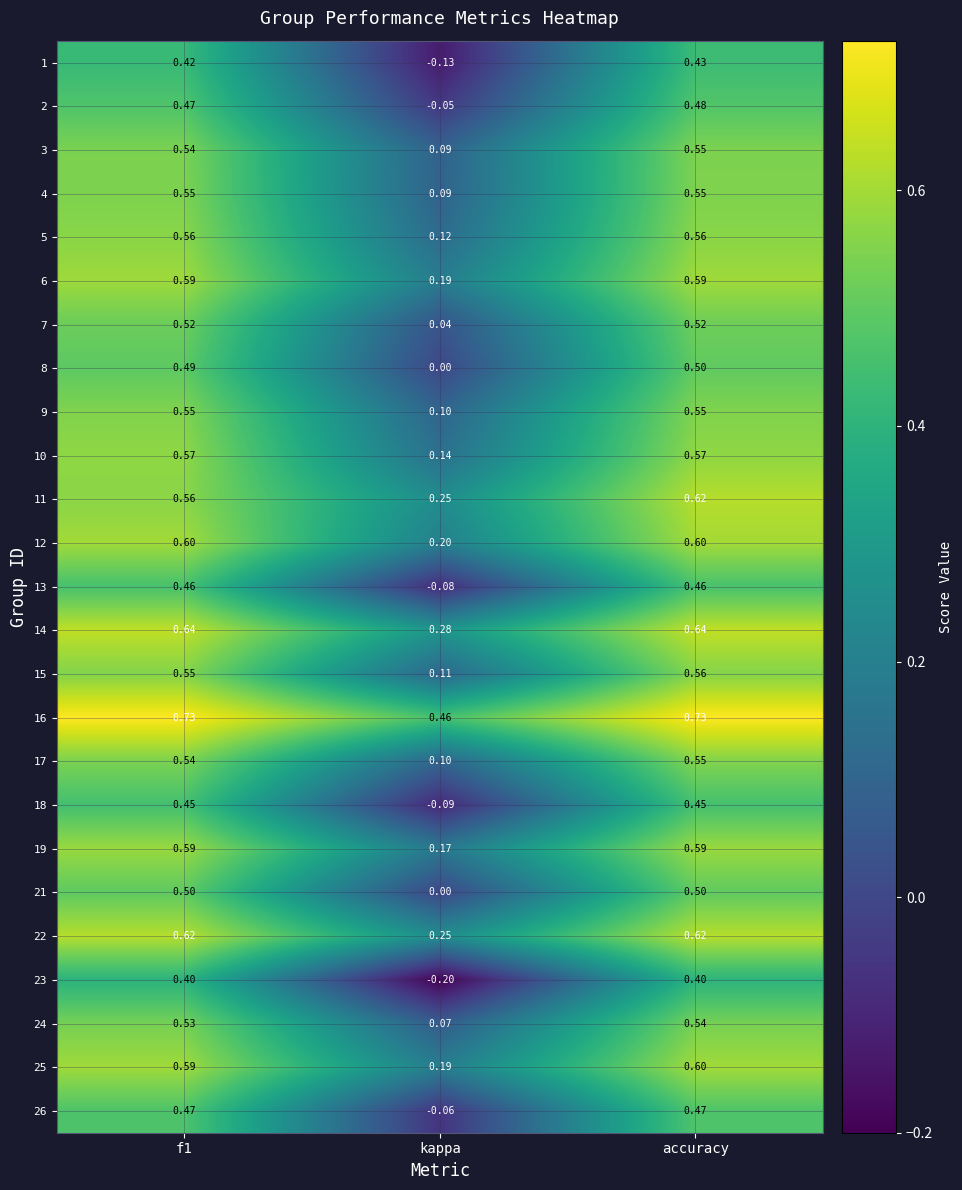

Which label corresponds to the smallest value in the chart?

kappa